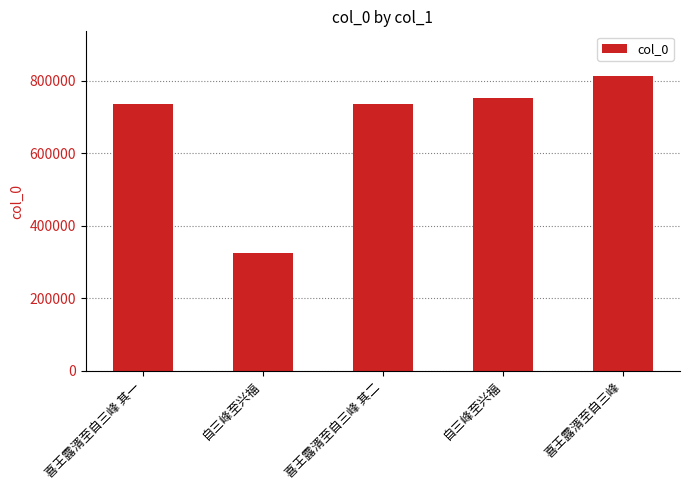

Where is the data nearest to the value 569453?

喜王露湑至自三峰 其一